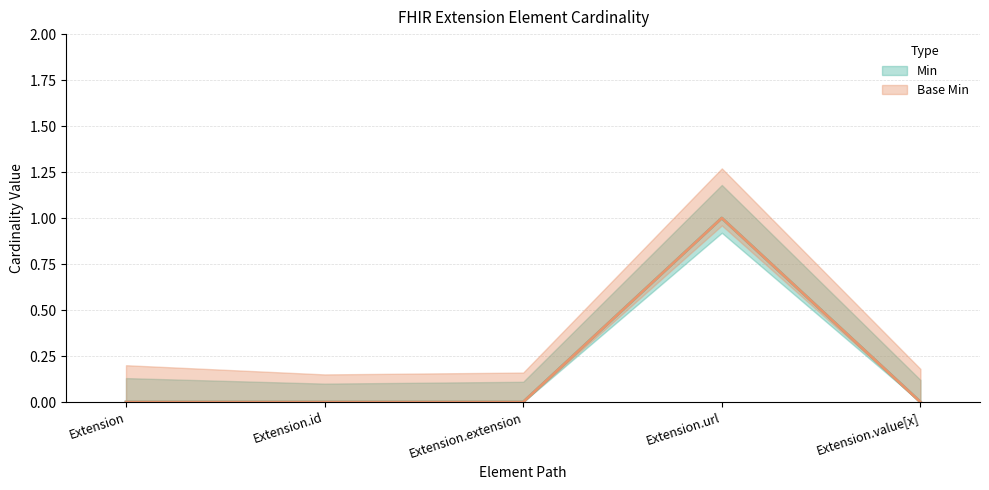

How many lines are shown in the chart?

2